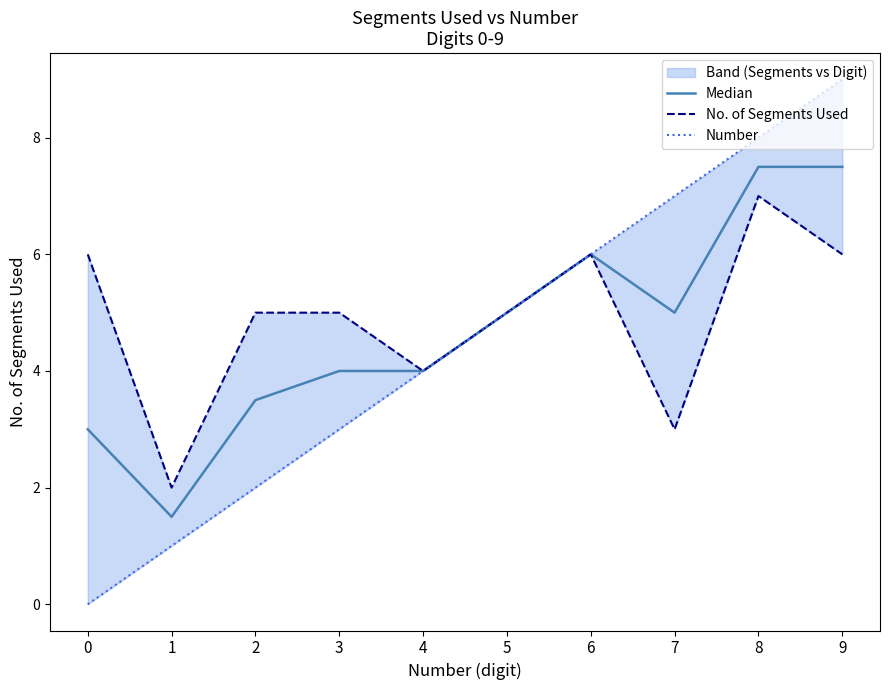

What is the difference between the Median values at 4 and 8?

3.5